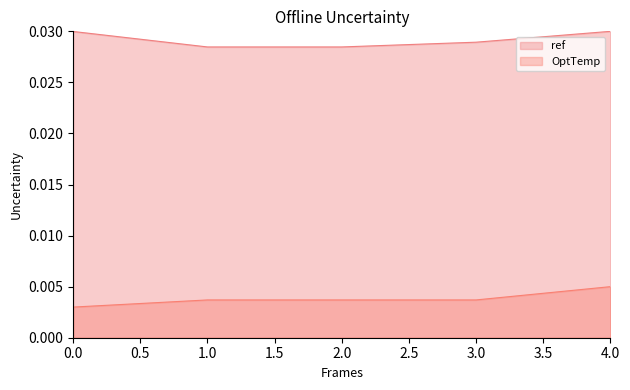

True or false: OptTemp and ref intersect in this chart.

False